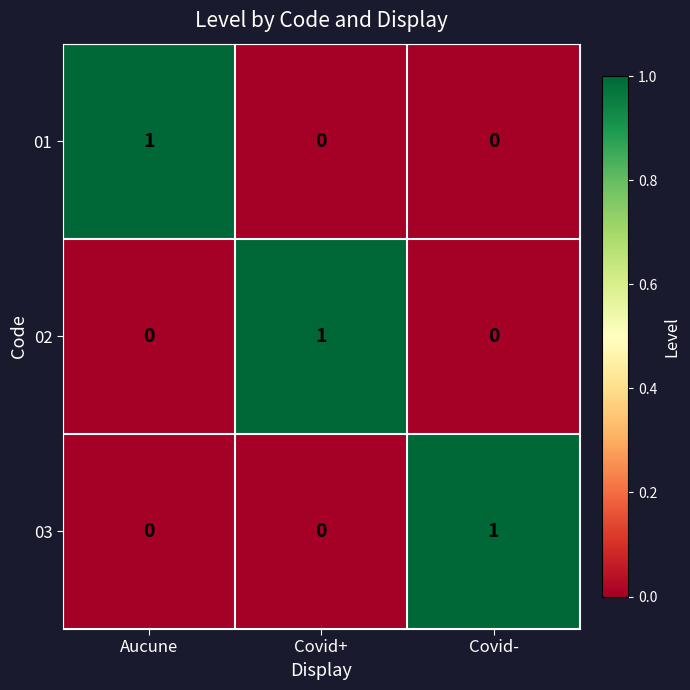

Which category has the highest value in the 02 series?

Covid+